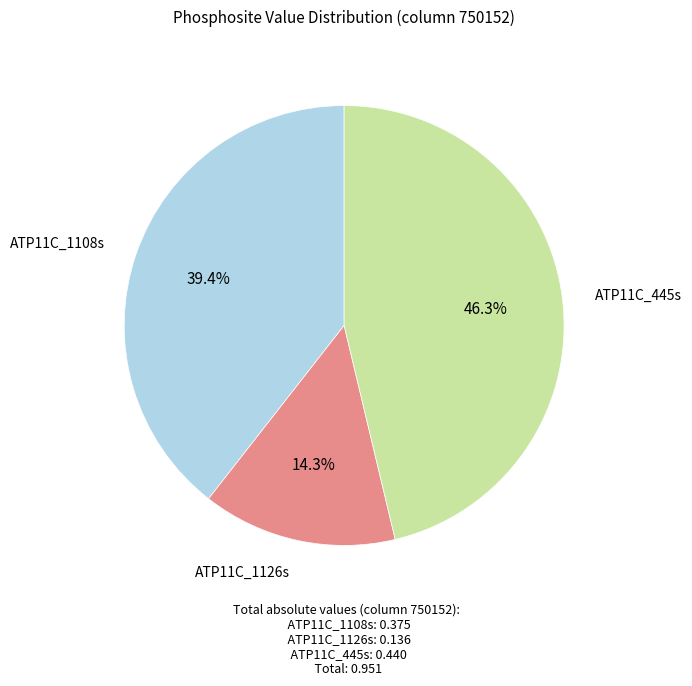

Is there any slice that represents more than half of the pie?

No